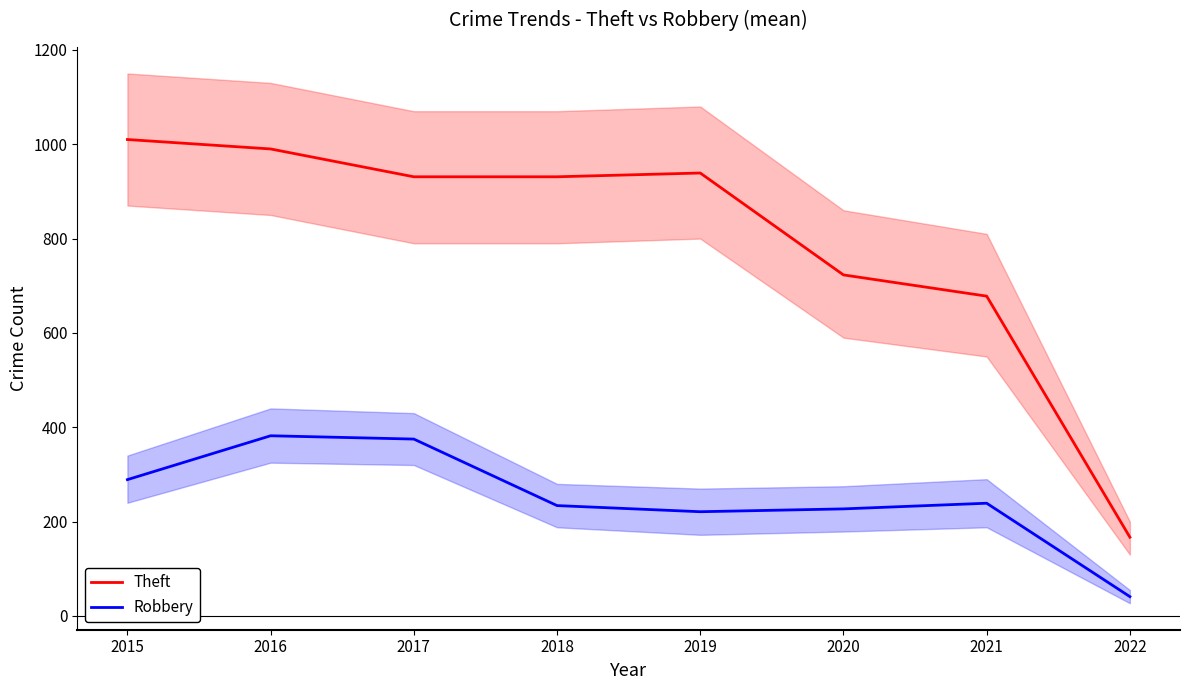

What is the value of the Theft point at the 5th from the left?

939